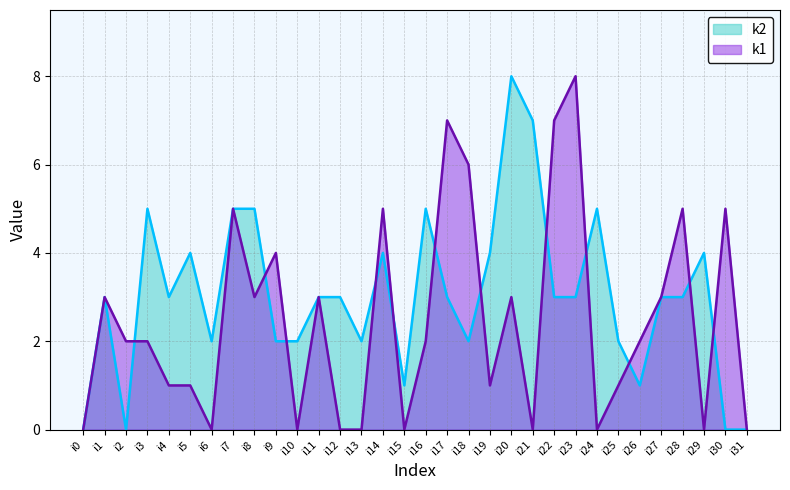

What is the value of the k2 point at the 21st from the left?

8